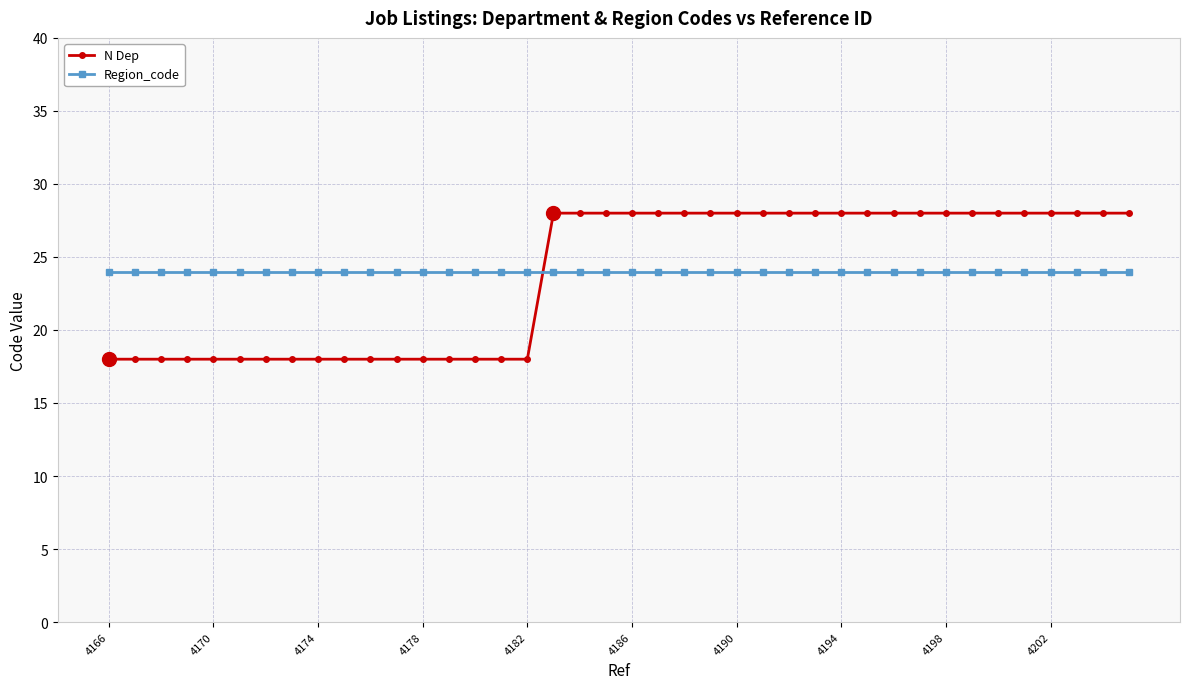

At how many categories does at least one series exceed 23?

40